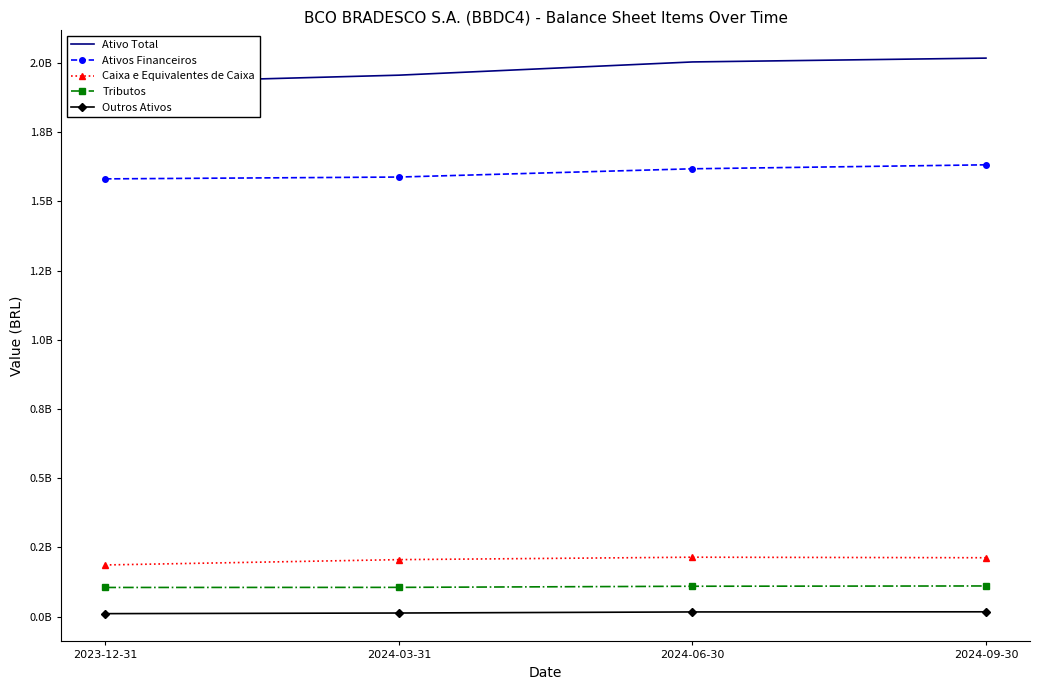

Rank the categories by Caixa e Equivalentes de Caixa value from highest to lowest.

2024-06-30, 2024-09-30, 2024-03-31, 2023-12-31